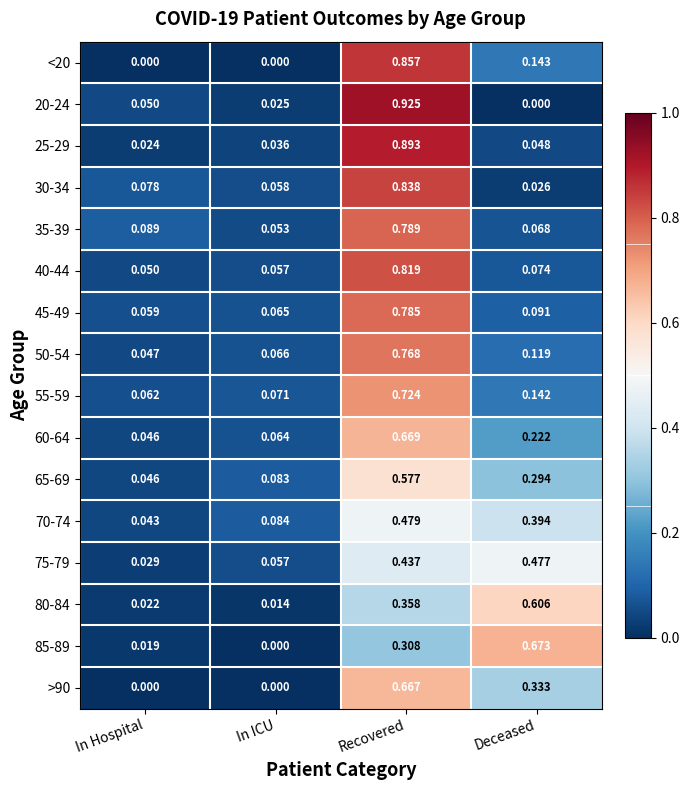

At which label does 40-44 reach its minimum?

In Hospital